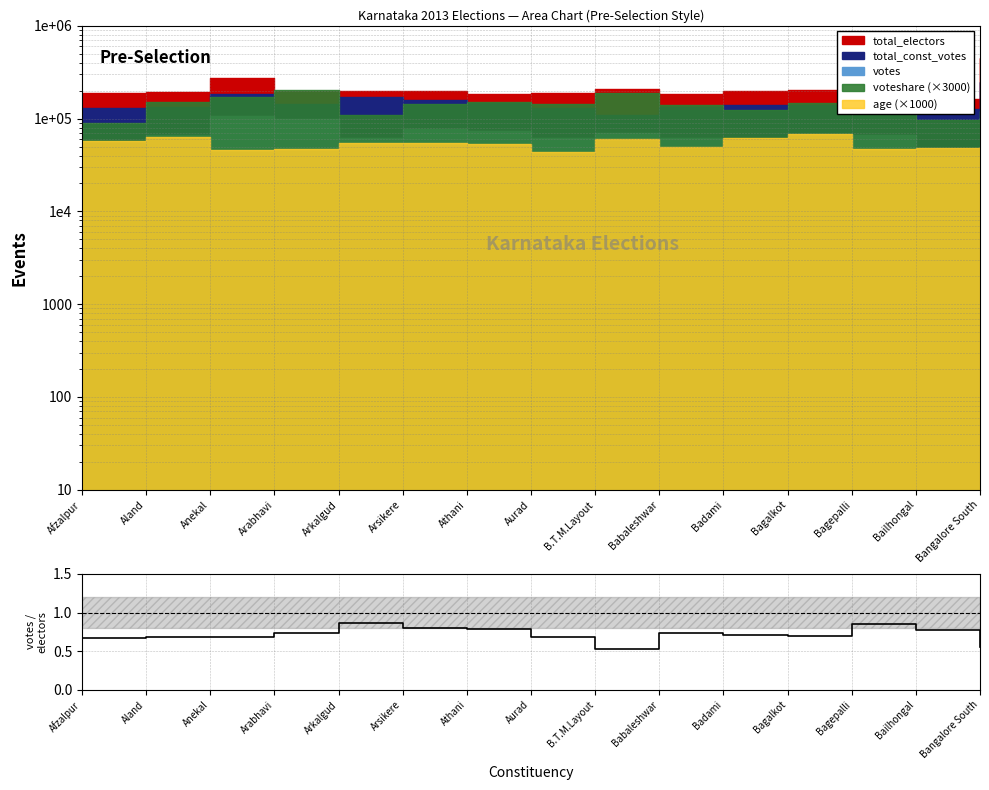

List the labels in order of value, smallest first.

B.T.M.Layout, Bangalore South, Afzalpur, Aurad, Aland, Anekal, Bagalkot, Badami, Babaleshwar, Arabhavi, Bailhongal, Athani, Arsikere, Bagepalli, Arkalgud